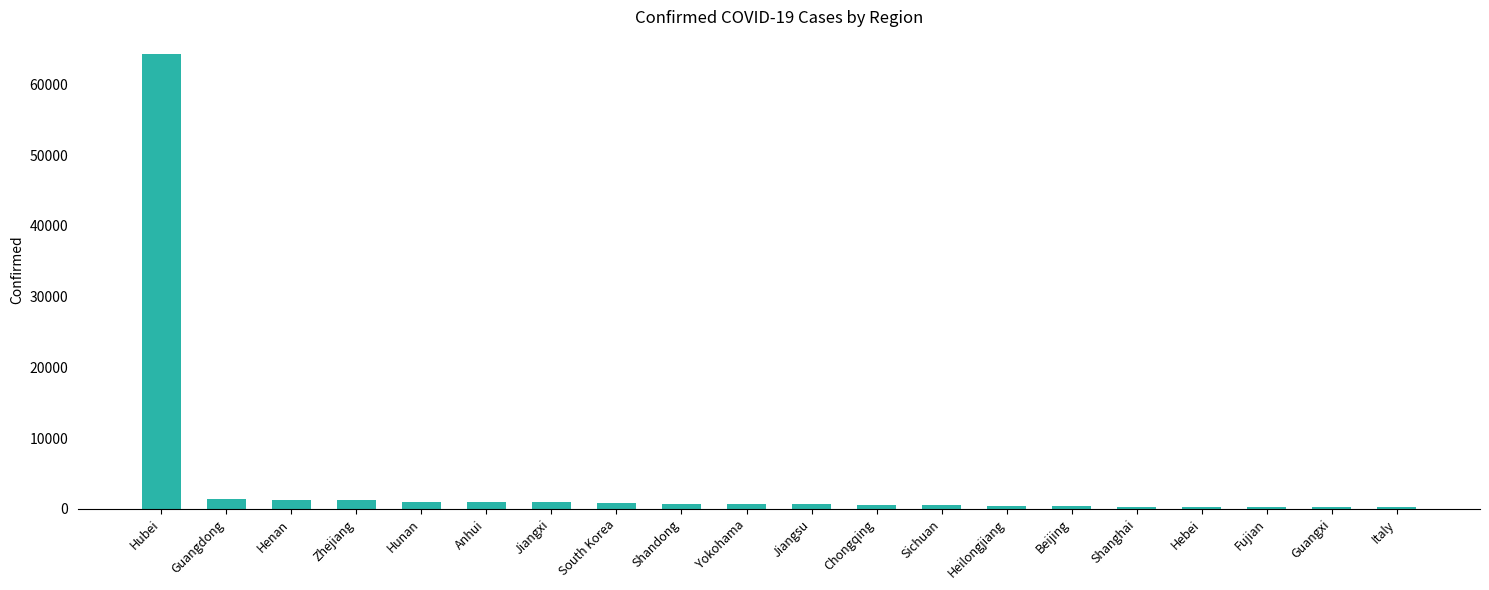

What is the average value?

3867